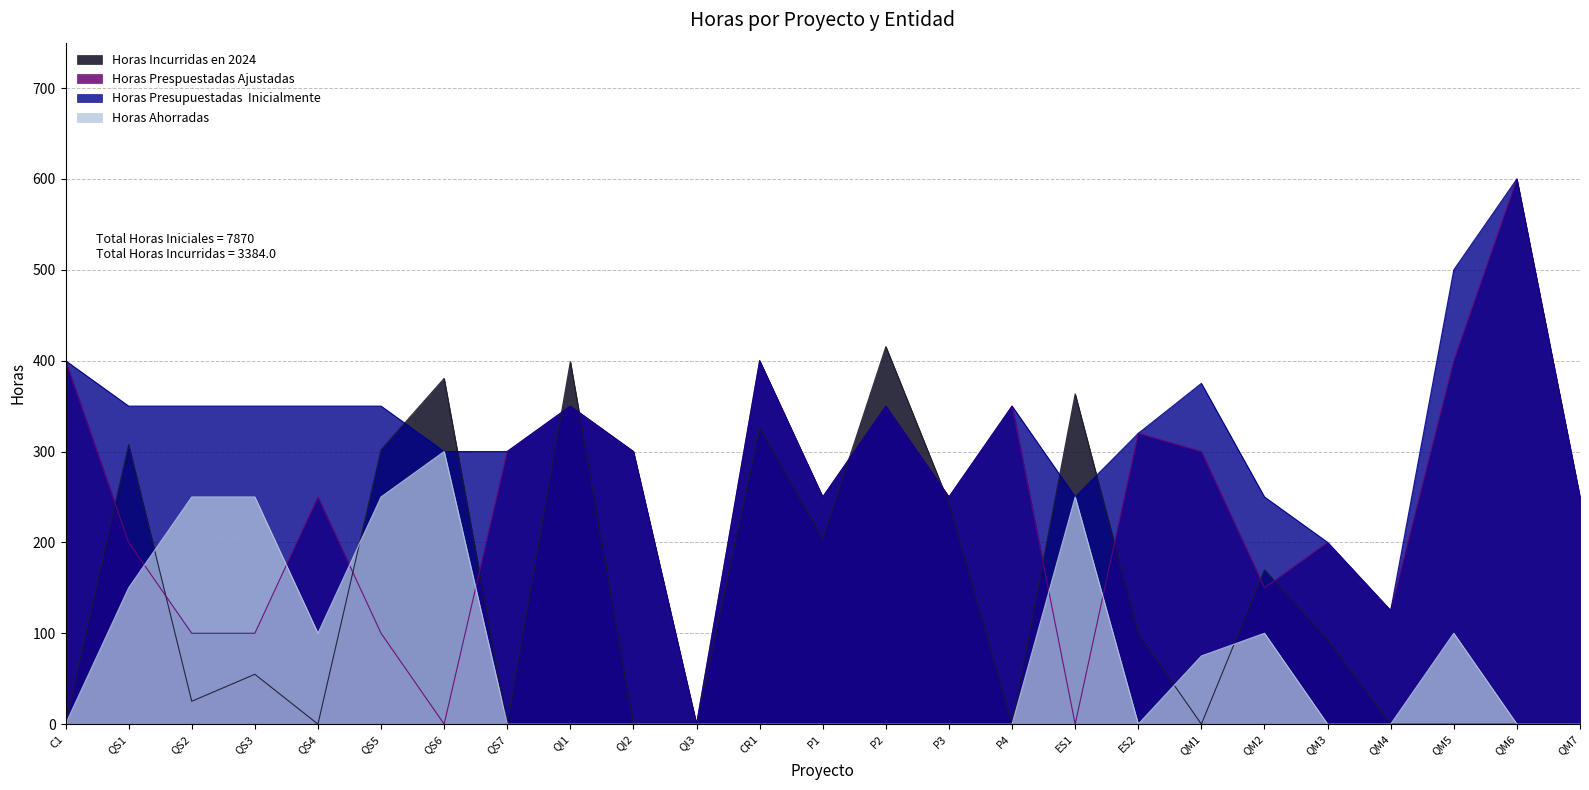

What is the approximate value of Horas Incurridas en 2024 at ES2?

99.5